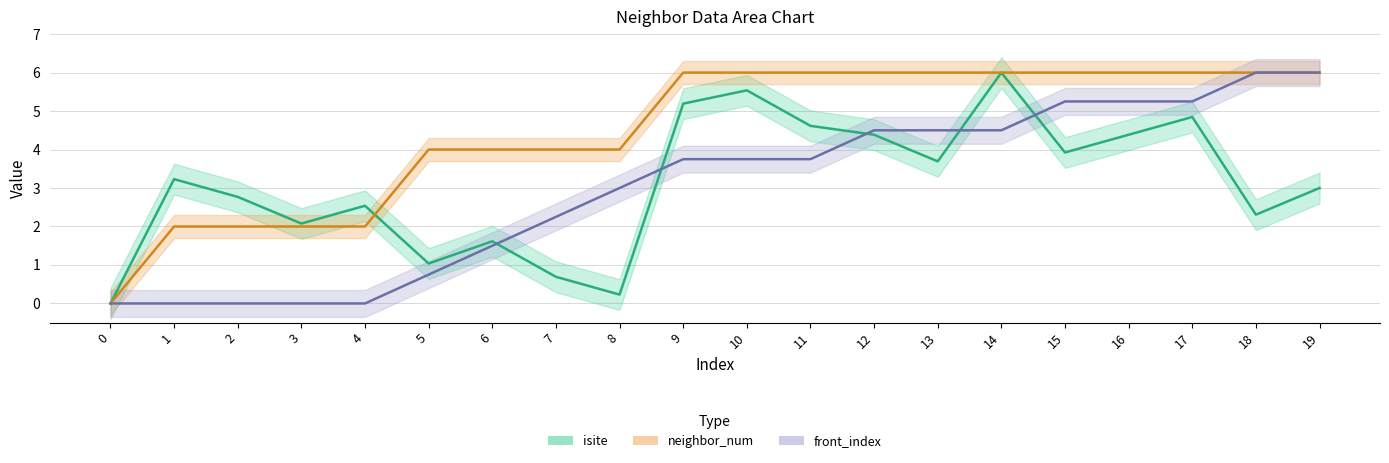

Rank the categories by front_index value from lowest to highest.

0, 1, 2, 3, 4, 5, 6, 7, 8, 9, 10, 11, 12, 13, 14, 15, 16, 17, 18, 19